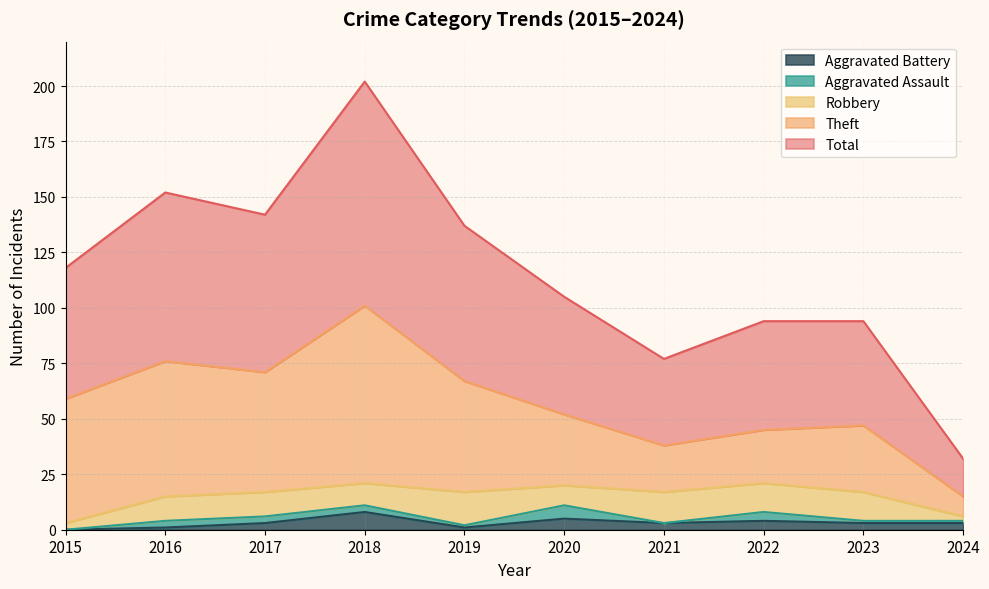

Reading left to right, extract all data points from this chart.

Robbery: 2015=3	2016=11	2017=11	2018=10	2019=15	2020=9	2021=14	2022=13	2023=13	2024=2
Theft: 2015=56	2016=61	2017=54	2018=80	2019=50	2020=32	2021=21	2022=24	2023=30	2024=9
Aggravated Assault: 2015=0	2016=3	2017=3	2018=3	2019=1	2020=6	2021=0	2022=4	2023=1	2024=1
Aggravated Battery: 2015=0	2016=1	2017=3	2018=8	2019=1	2020=5	2021=3	2022=4	2023=3	2024=3
Total: 2015=59	2016=76	2017=71	2018=101	2019=70	2020=53	2021=39	2022=49	2023=47	2024=17